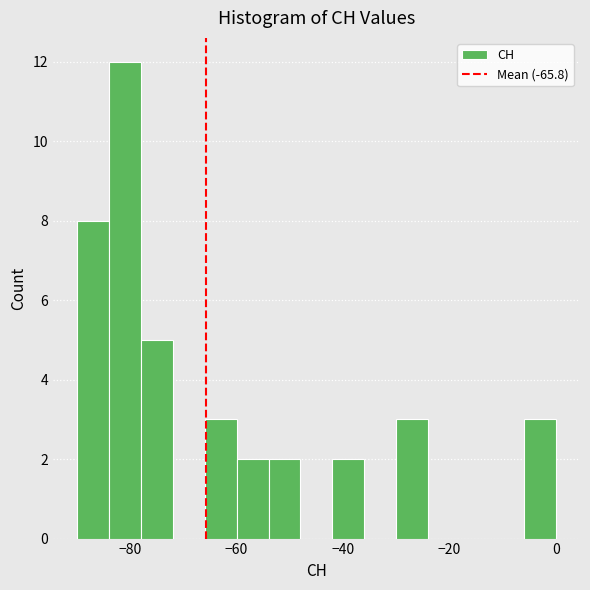

Around what value on the x-axis is the tallest bar? Give the approximate position of its centre, as read against the axis.

-80